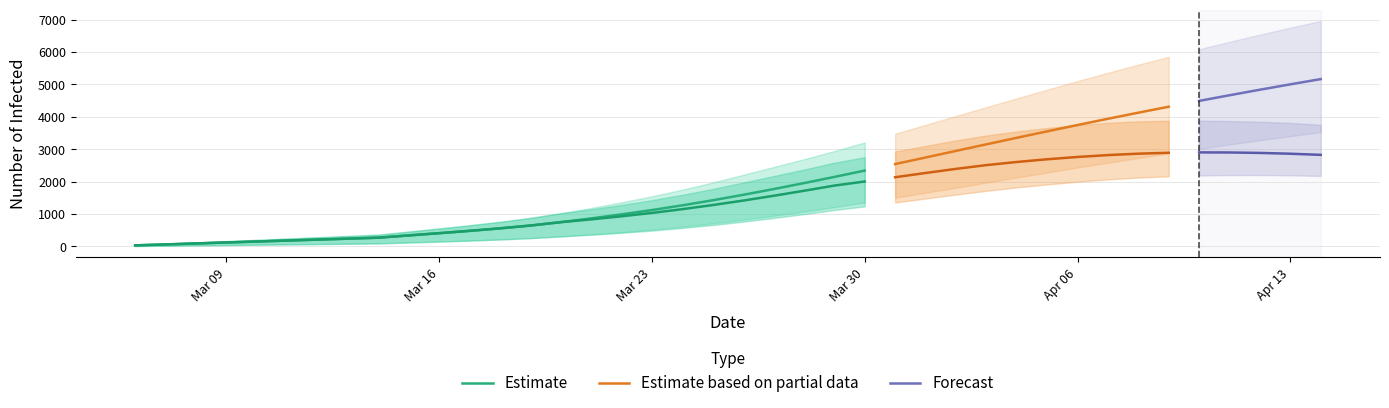

What is the difference between the predicted_total_infected_mean values at 0 and 2?

59